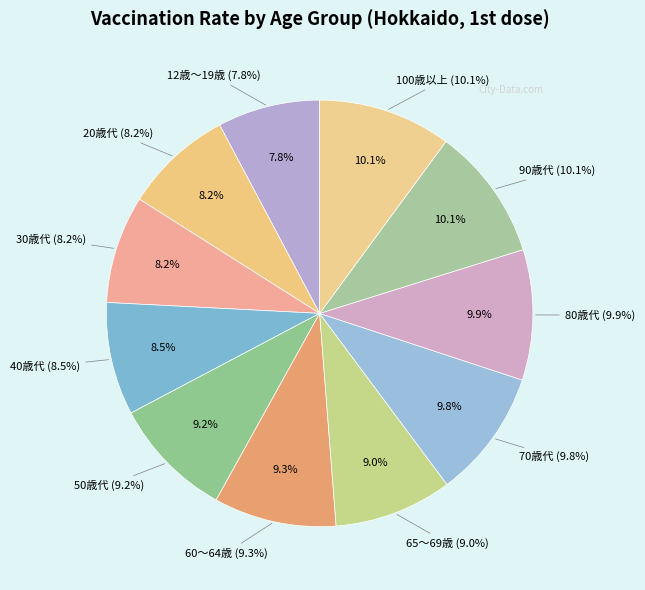

To the nearest percent, what is the average slice percentage?

9%